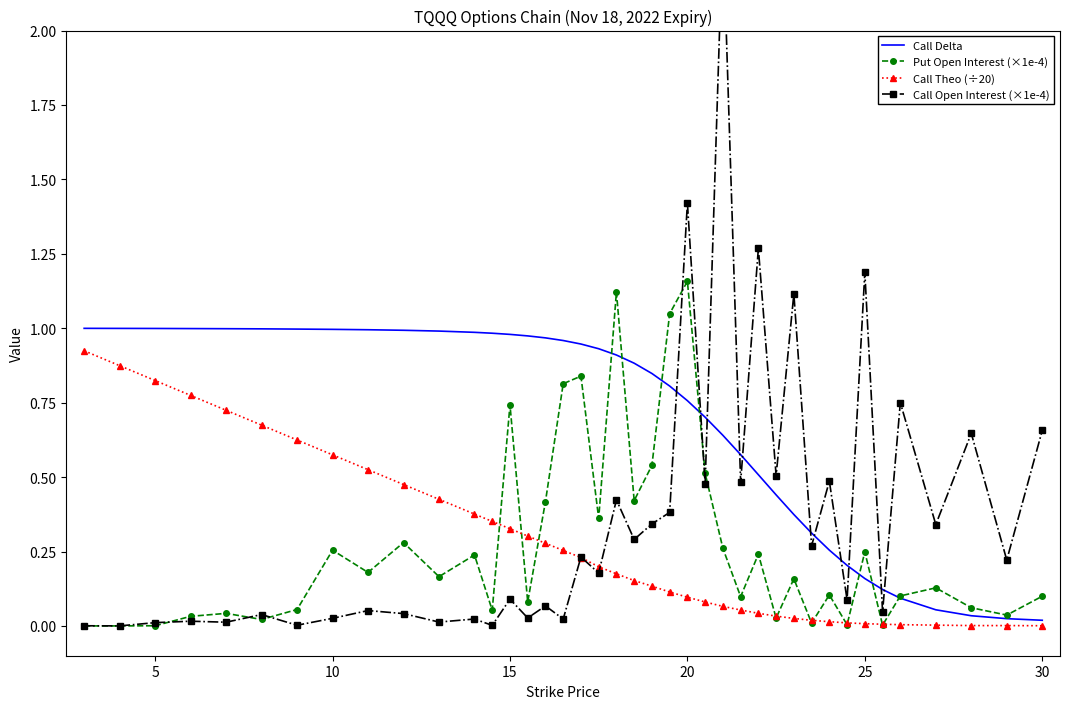

At how many categories does at least one series exceed 0?

40